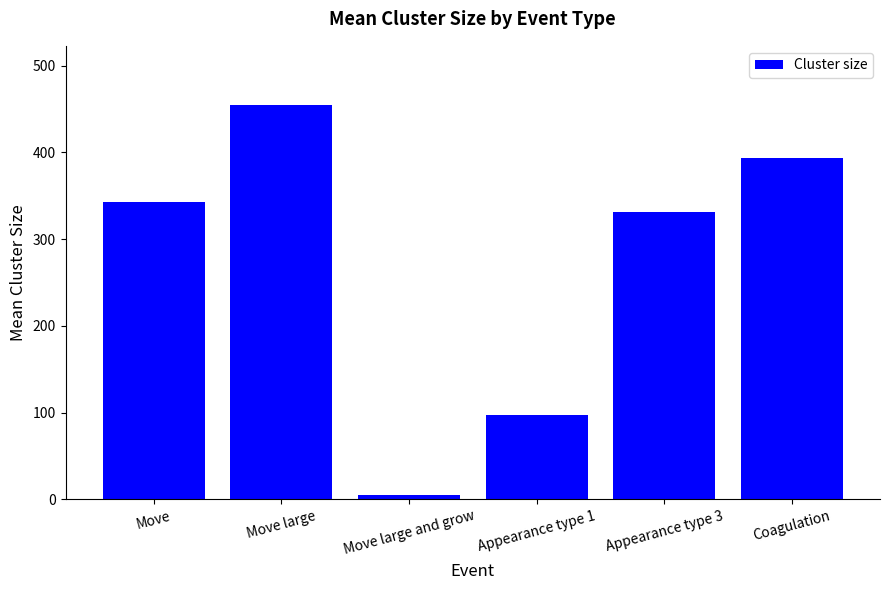

Rank the categories by value from lowest to highest.

Move large and grow, Appearance type 1, Appearance type 3, Move, Coagulation, Move large